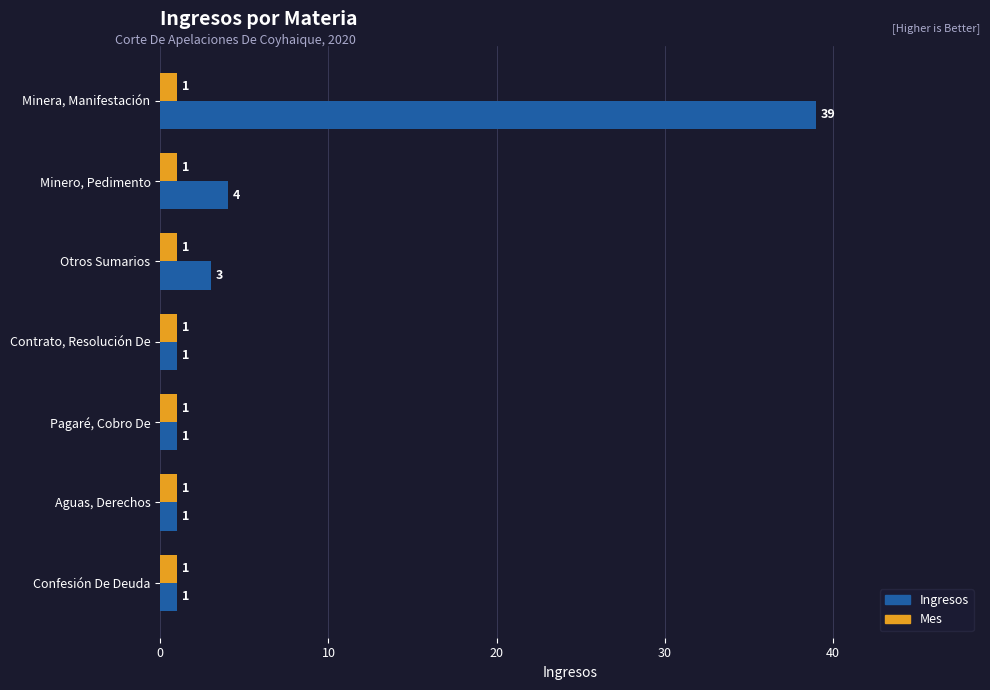

The Mes series shows 1 at Pagaré, Cobro De. True or false?

True